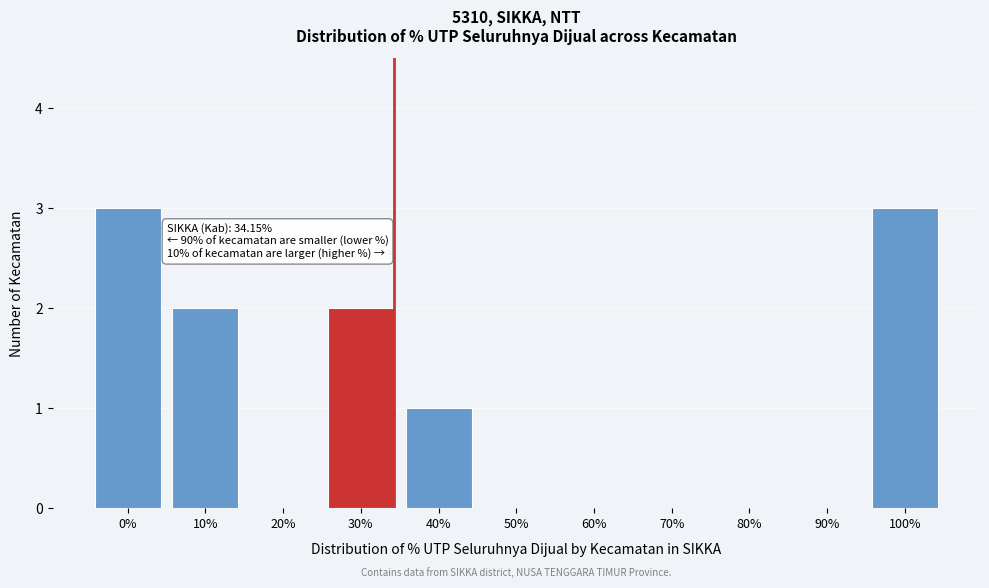

Reading left to right, transcribe all the data shown in this chart.

0%=3	10%=2	20%=0	30%=2	40%=1	50%=0	60%=0	70%=0	80%=0	90%=0	100%=3